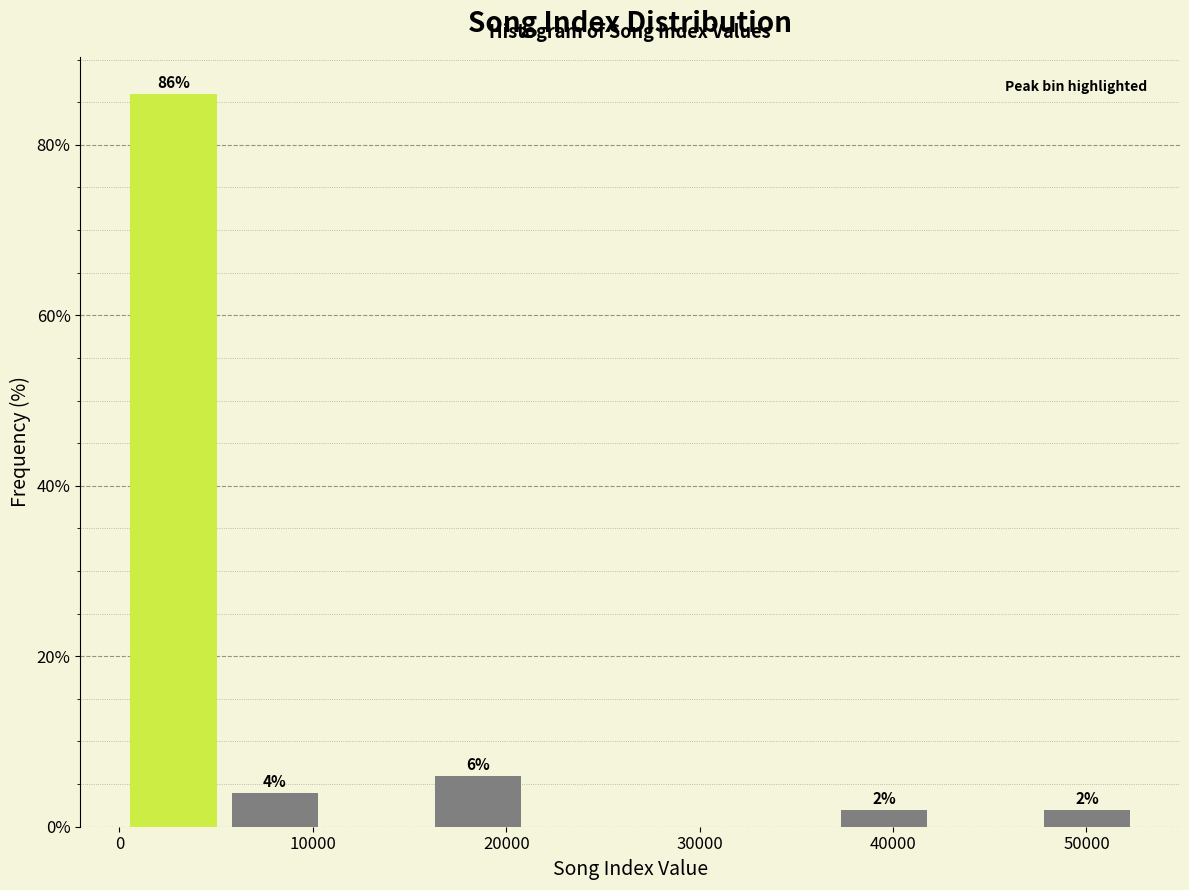

Which range on the x-axis has the tallest bar?

0 to 5000